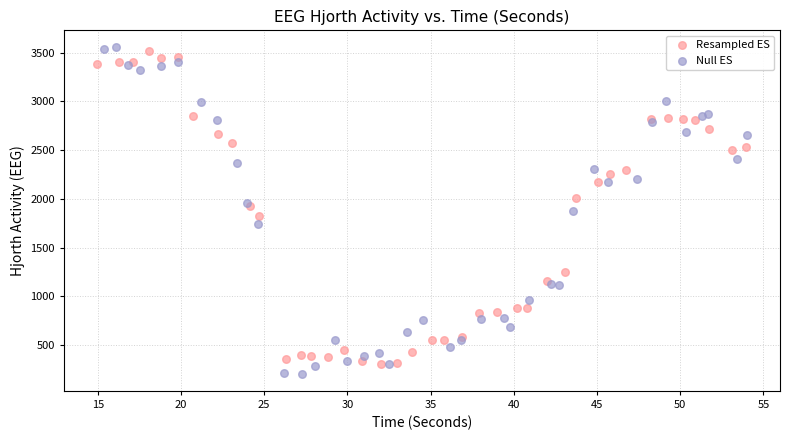

What are all the series names shown in the legend?

Resampled ES, Null ES